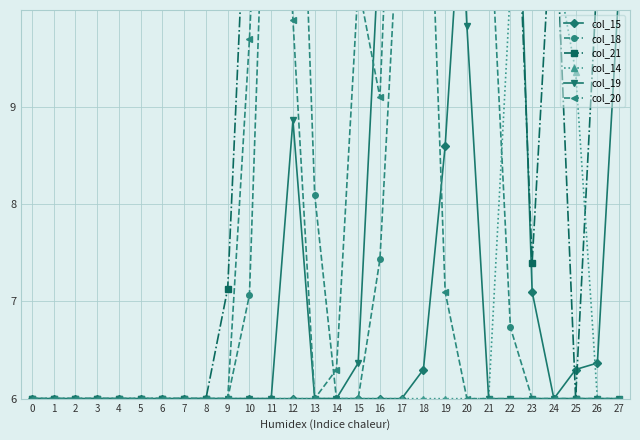

What is the average value of the col_15 series?

7.1